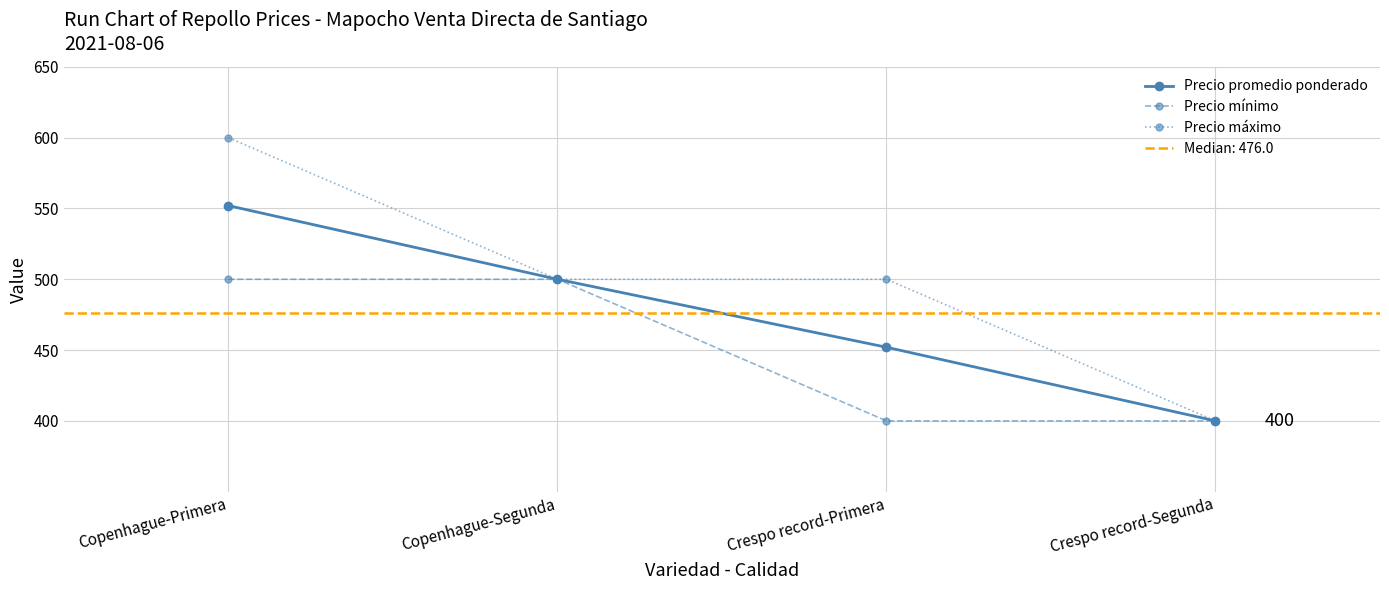

List the labels in order of Precio mínimo value, largest first.

Copenhague-Primera, Copenhague-Segunda, Crespo record-Primera, Crespo record-Segunda